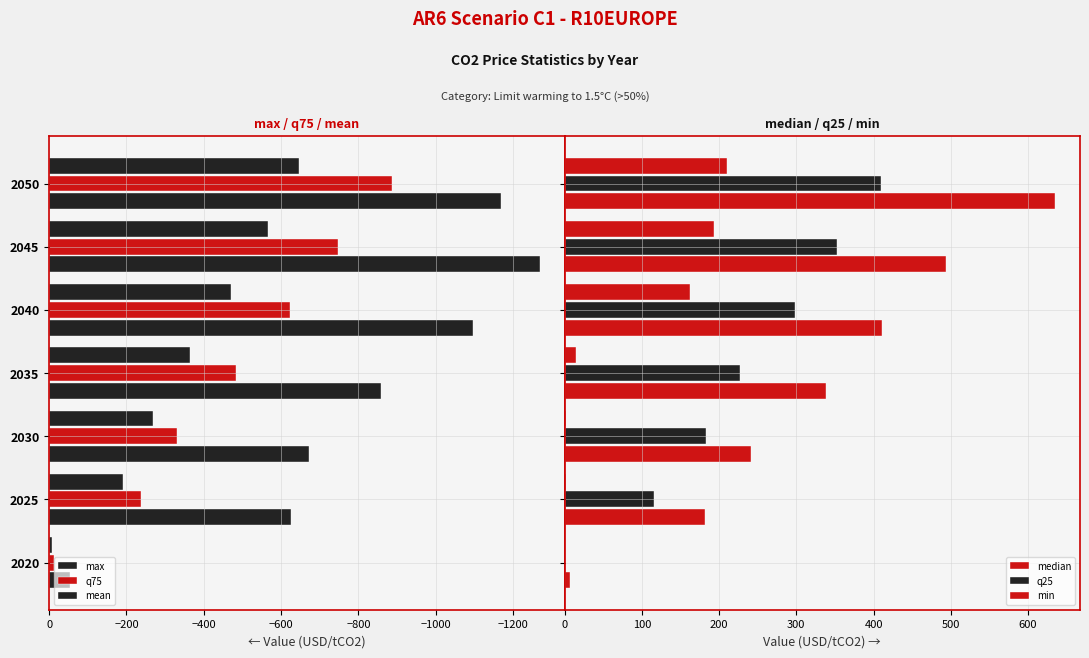

What is the sum of all min values?

582.7